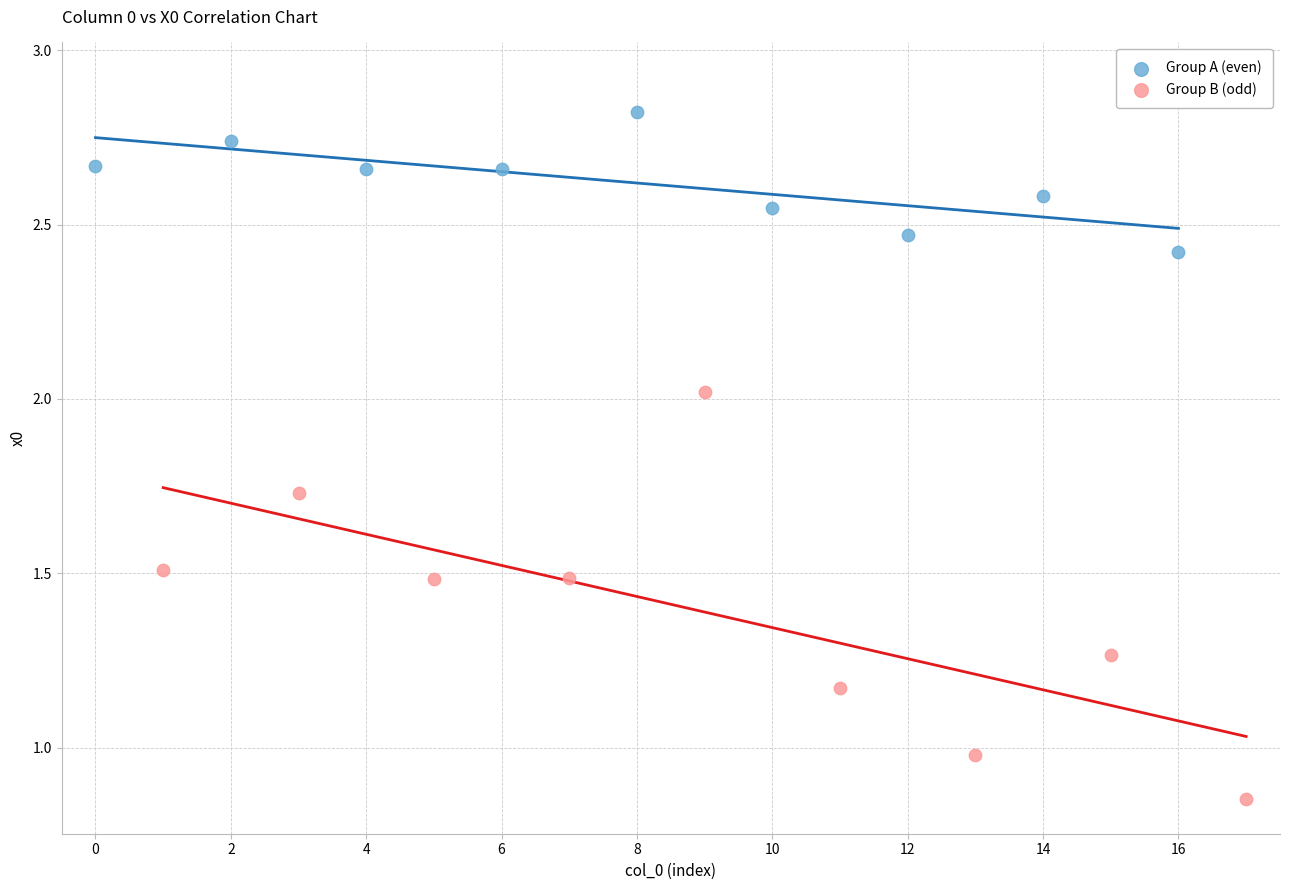

Which series reaches the minimum Y coordinate?

Group B (odd)